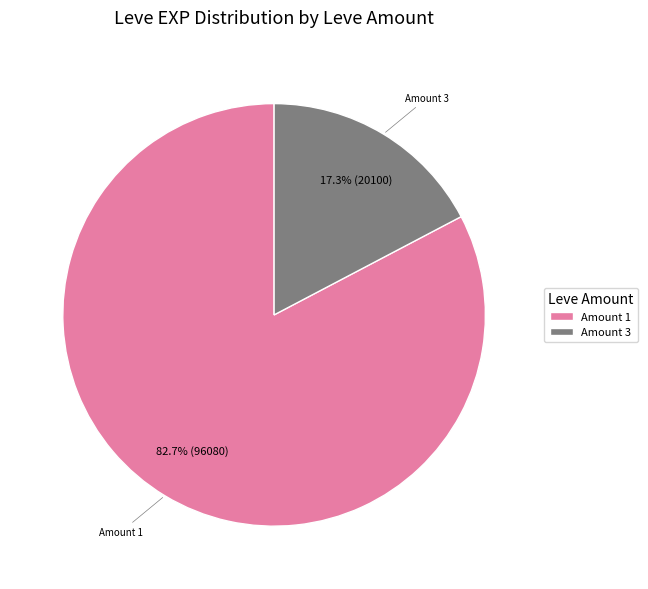

What percentage is NOT represented by Amount 3?

82.7%